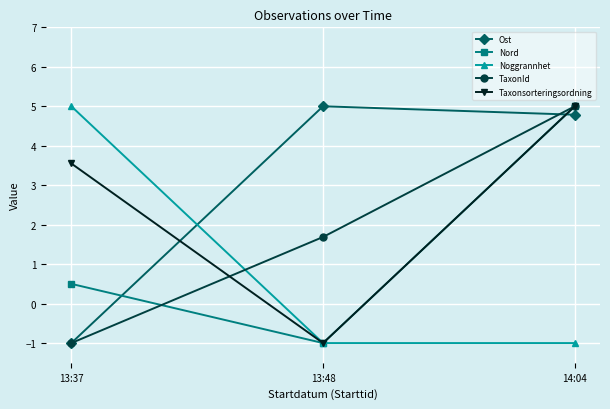

At which category is the sum across all series the highest?

14:04